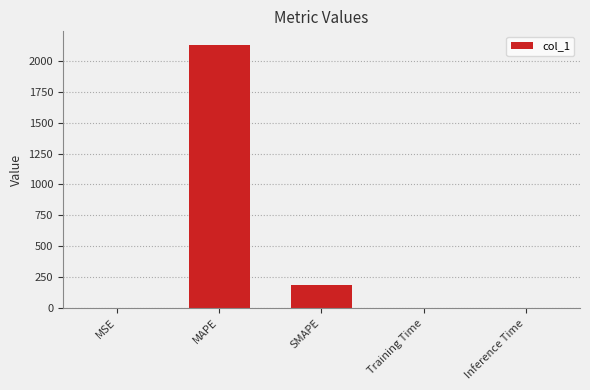

True or false: the data shows 182.9 at SMAPE.

True